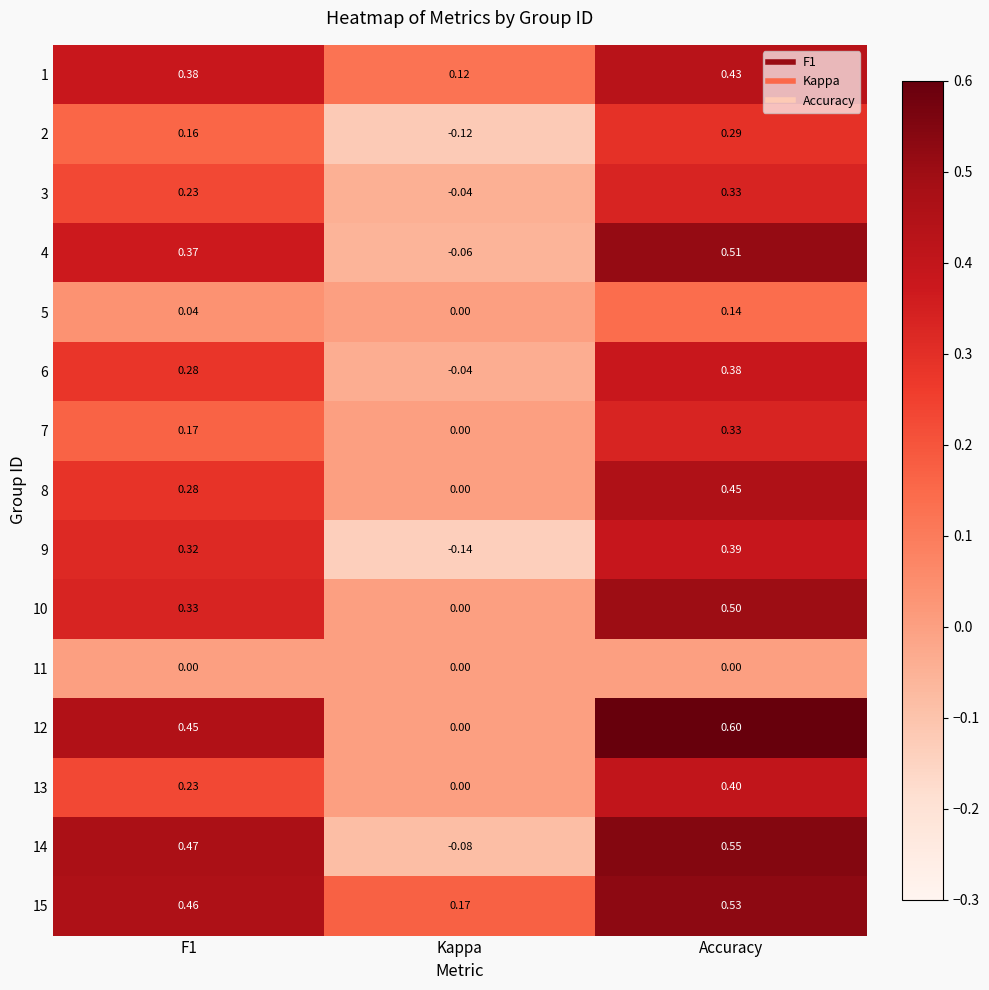

Which category has the highest value in the 9 series?

Accuracy